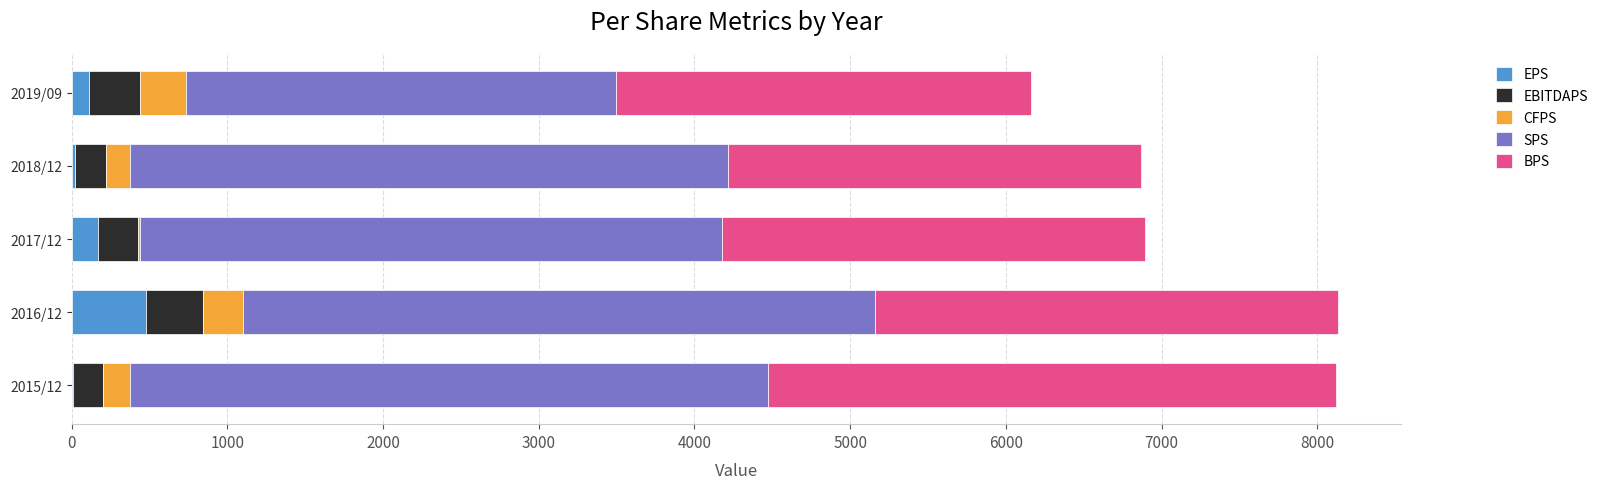

At which label does EPS reach its peak?

2016/12